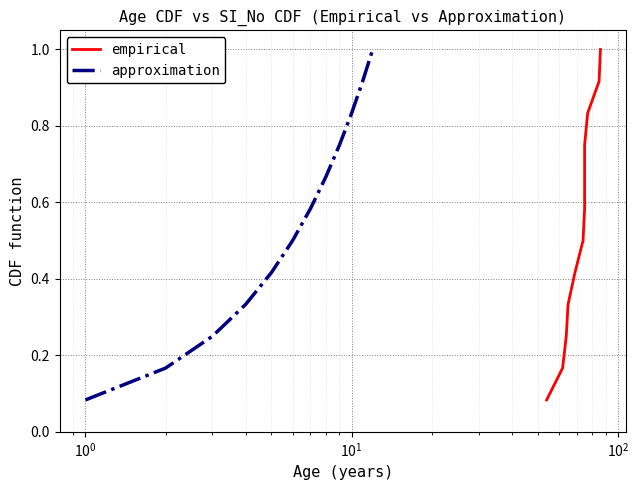

What is the maximum value for approximation?

1.0